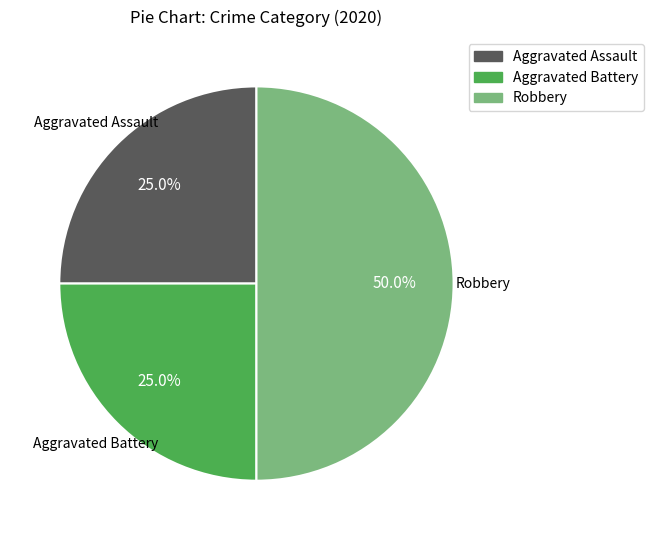

Which has a higher value, Robbery or Aggravated Battery?

Robbery